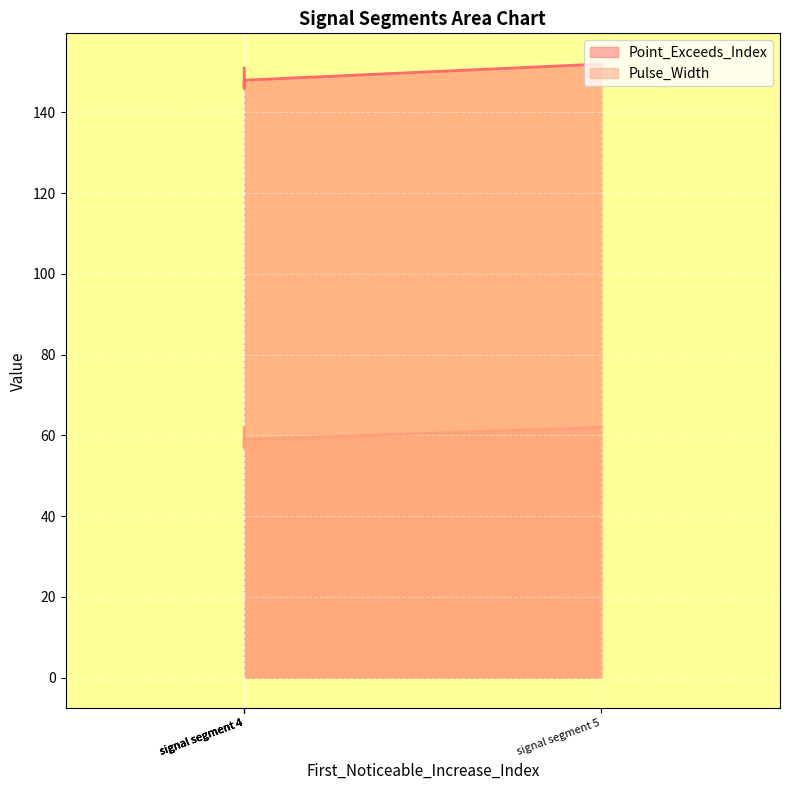

What are all the series names shown in the legend?

Point_Exceeds_Index, Pulse_Width